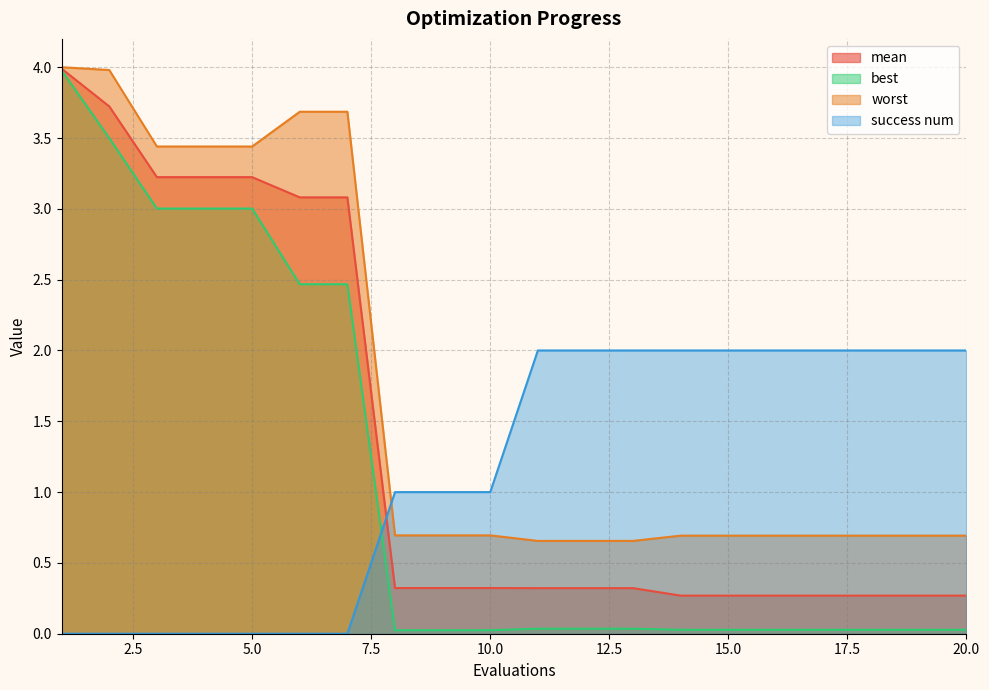

Reading left to right, list all the values displayed in this chart.

mean: 1=4.0	2=3.7	3=3.2	4=3.2	5=3.2	6=3.1	7=3.1	8=0.3	9=0.3	10=0.3	11=0.3	12=0.3	13=0.3	14=0.3	15=0.3	16=0.3	17=0.3	18=0.3	19=0.3	20=0.3
best: 1=4.0	2=3.5	3=3.0	4=3.0	5=3.0	6=2.5	7=2.5	8=0.0	9=0.0	10=0.0	11=0.0	12=0.0	13=0.0	14=0.0	15=0.0	16=0.0	17=0.0	18=0.0	19=0.0	20=0.0
worst: 1=4.0	2=4.0	3=3.4	4=3.4	5=3.4	6=3.7	7=3.7	8=0.7	9=0.7	10=0.7	11=0.7	12=0.7	13=0.7	14=0.7	15=0.7	16=0.7	17=0.7	18=0.7	19=0.7	20=0.7
success num: 1=0.0	2=0.0	3=0.0	4=0.0	5=0.0	6=0.0	7=0.0	8=1.0	9=1.0	10=1.0	11=2.0	12=2.0	13=2.0	14=2.0	15=2.0	16=2.0	17=2.0	18=2.0	19=2.0	20=2.0